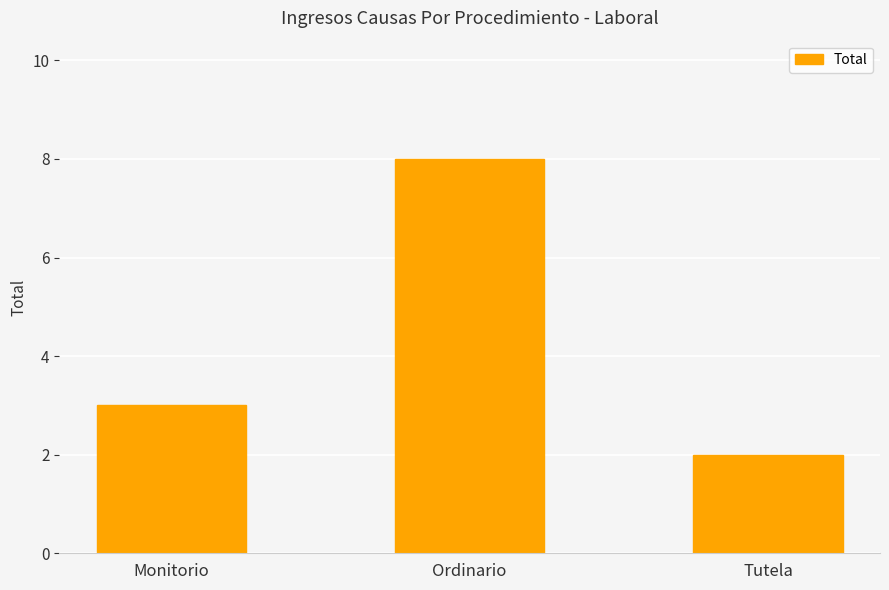

What is the value of the 3rd bar from the left?

2